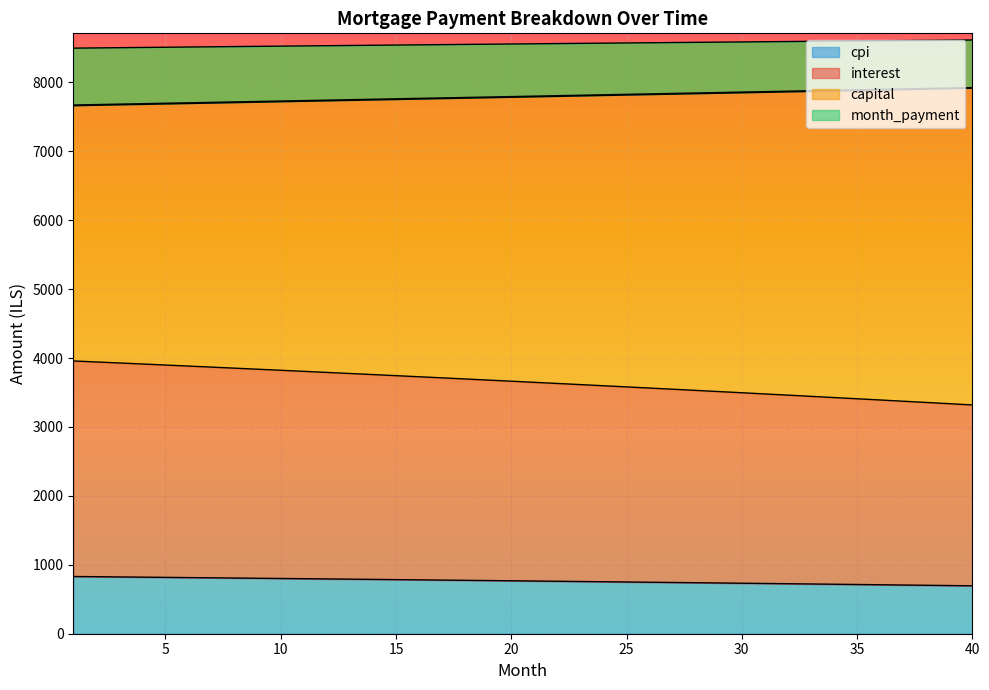

Does the chart display data point markers on the line(s)?

No